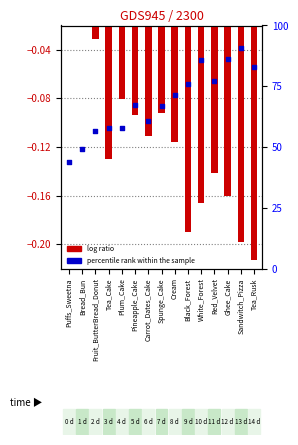

Which series reaches the maximum Y coordinate?

log ratio